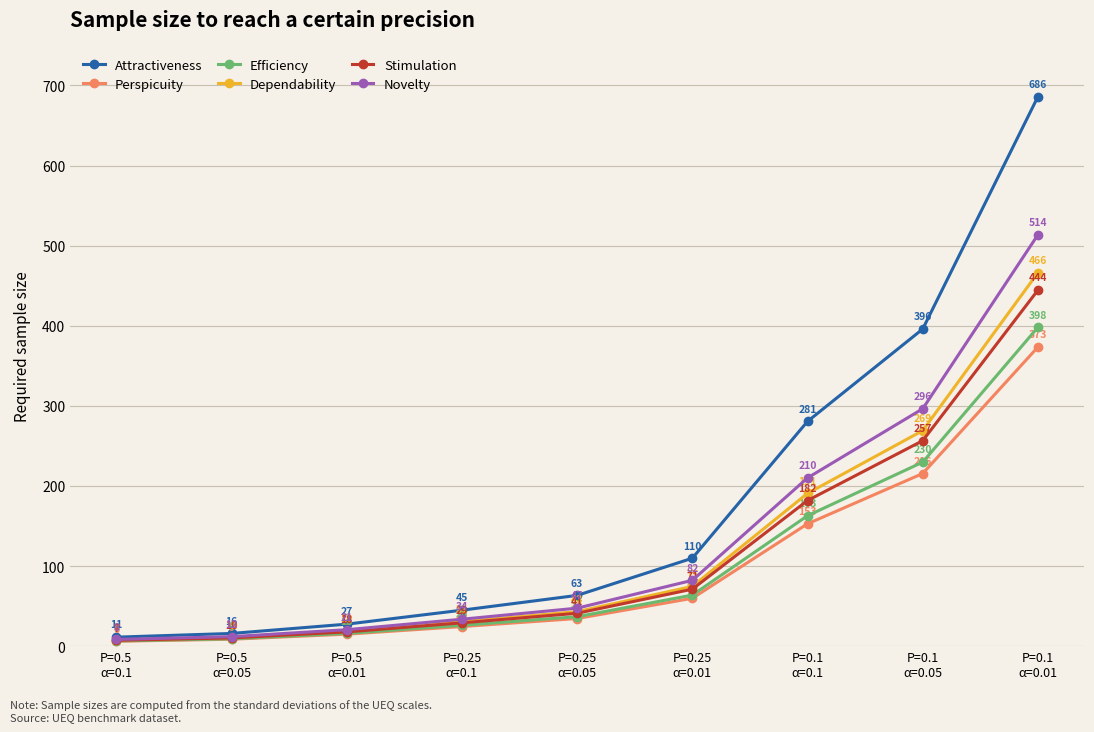

Is it true that Dependability equals 133.2 at P=0.1
α=0.05?

False